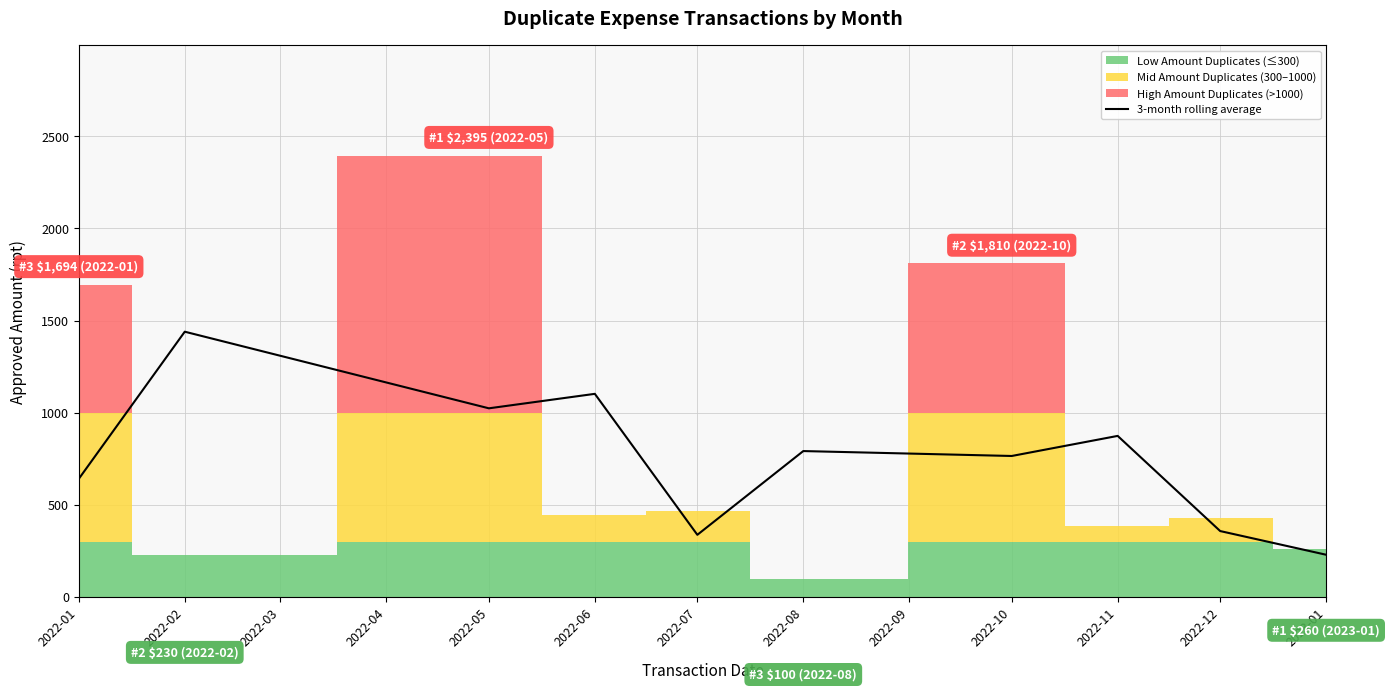

The value of 3-month rolling average at 2022-07 is 337.2. True or false?

True